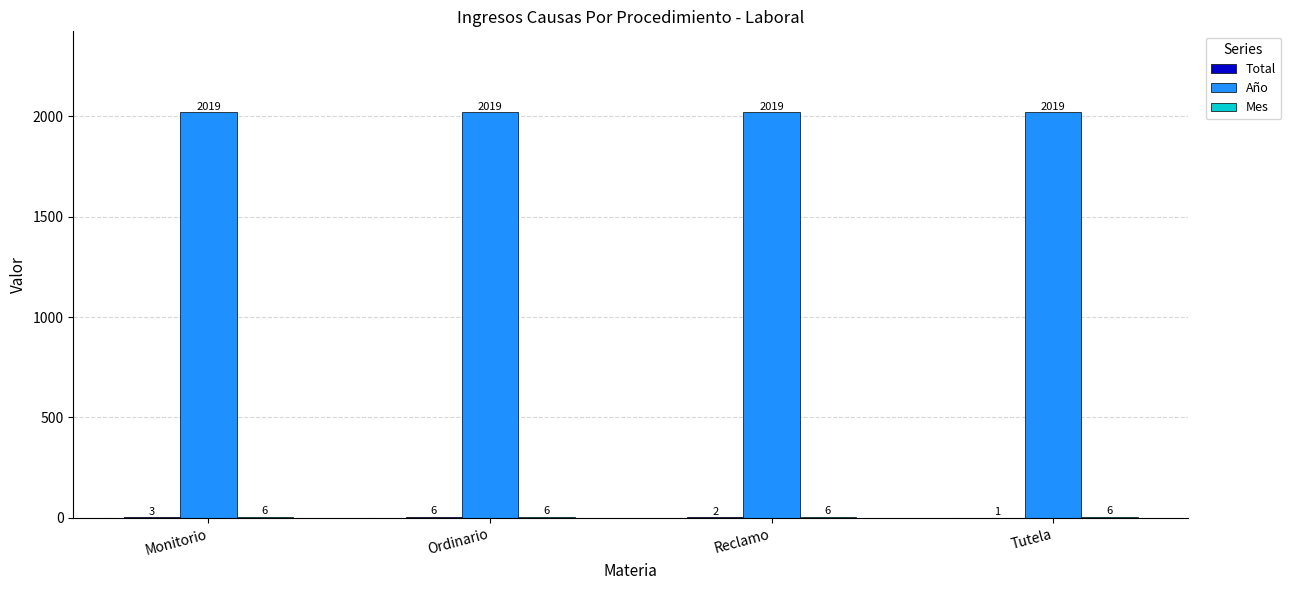

What is the sum of all Año values?

8076